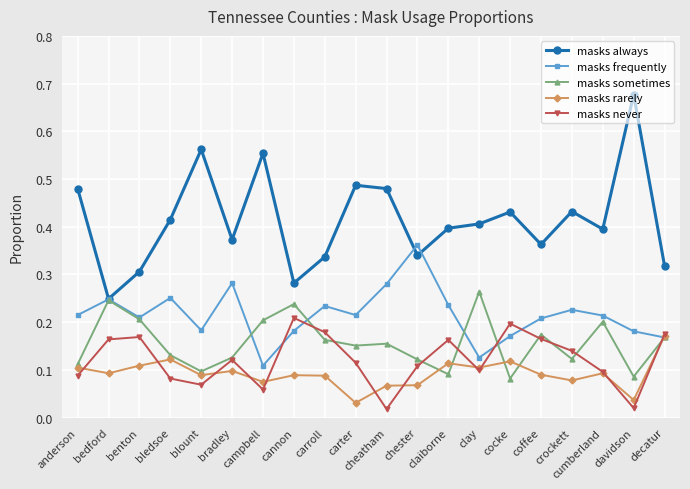

Between cocke and cumberland, which series saw the biggest shift?

masks sometimes